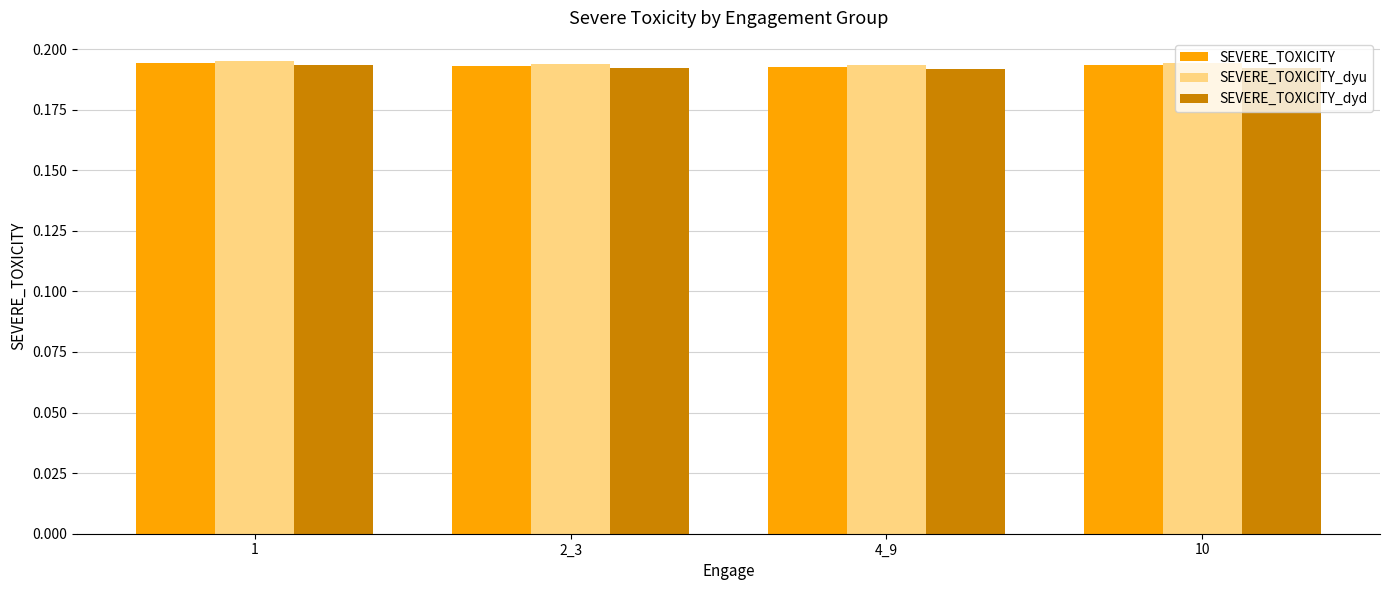

What is the label of the 4th bar from the left?

10